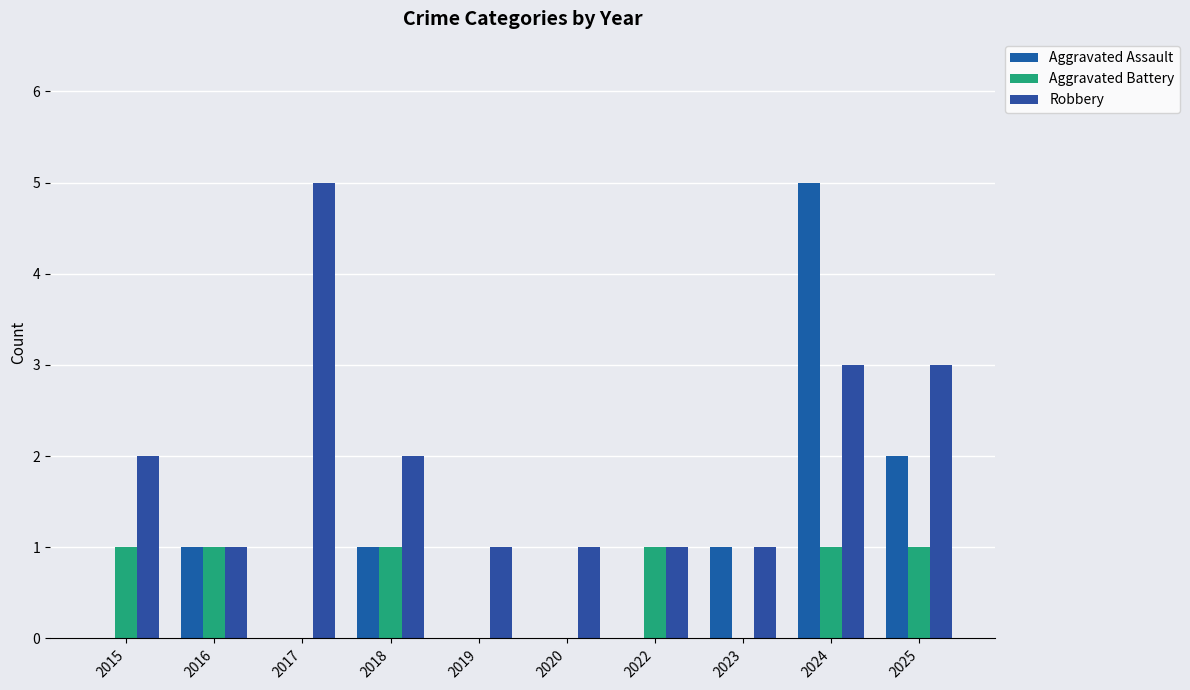

How many data points does each series have?

10